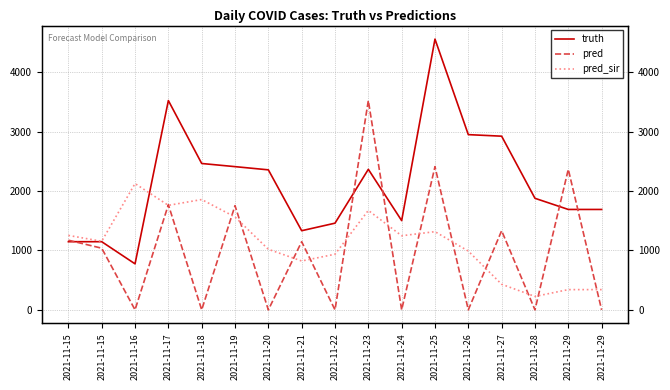

Where is the first local maximum for pred?

2021-11-17